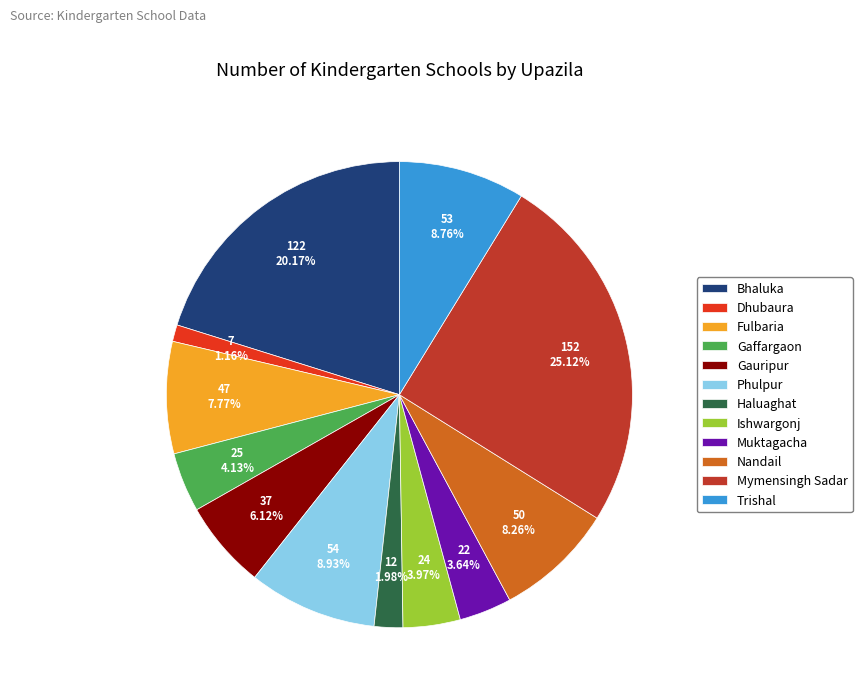

Which slice is the smallest?

Dhubaura